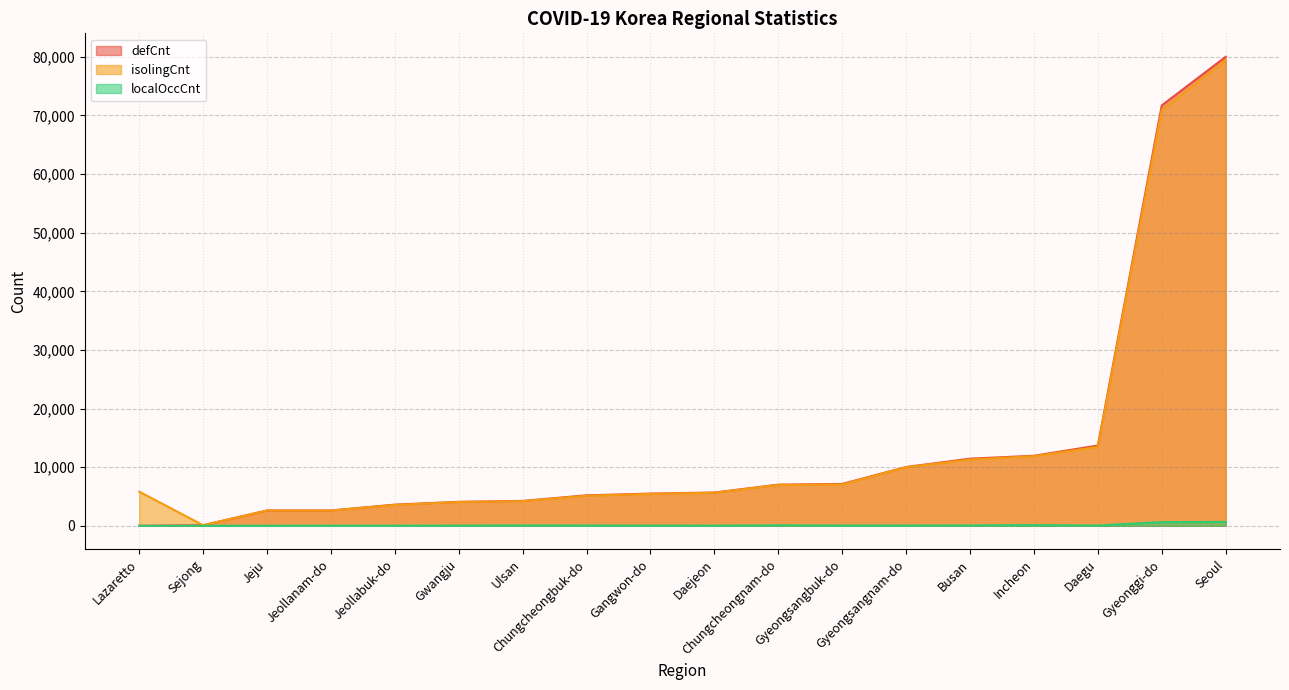

What is the approximate value of defCnt at Gyeonggi-do, to the nearest 50?

71700